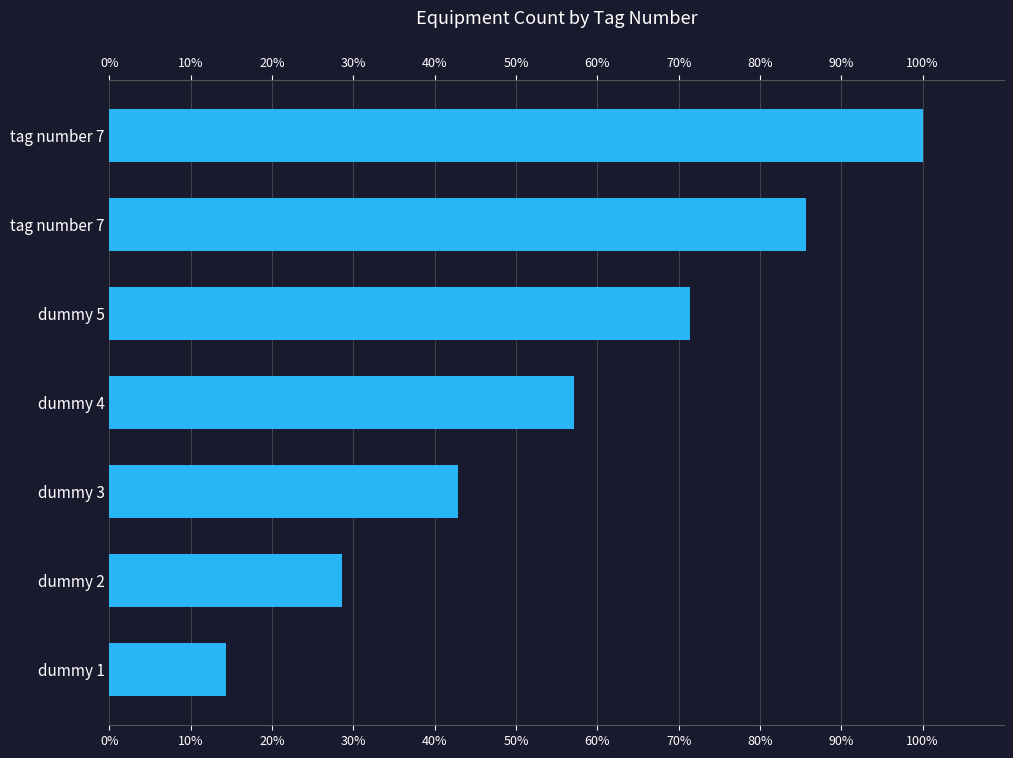

The chart shows a value of 136.2 at tag number 7. True or false?

False